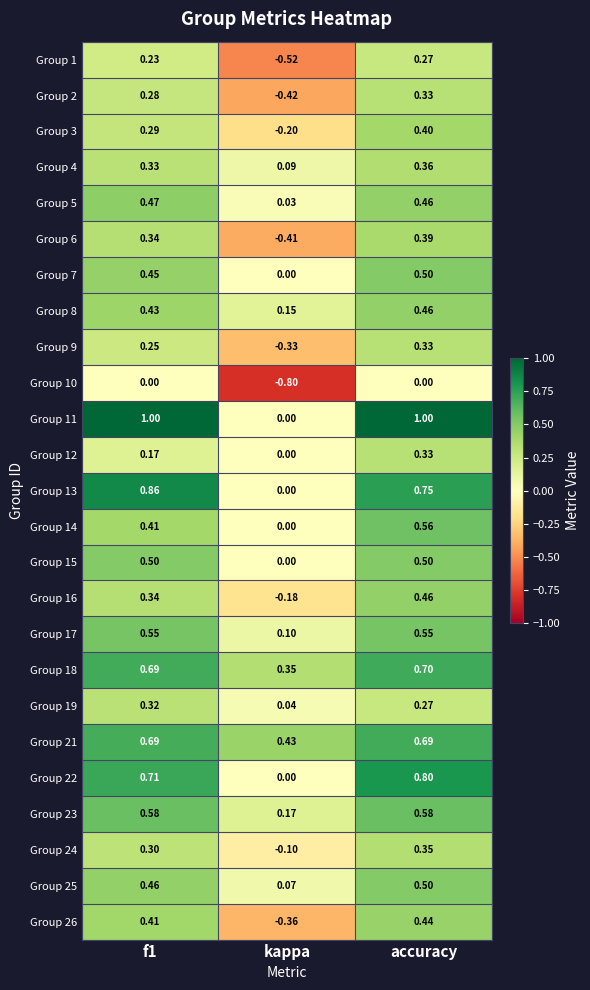

At which label is Group 7 closest to 0?

kappa